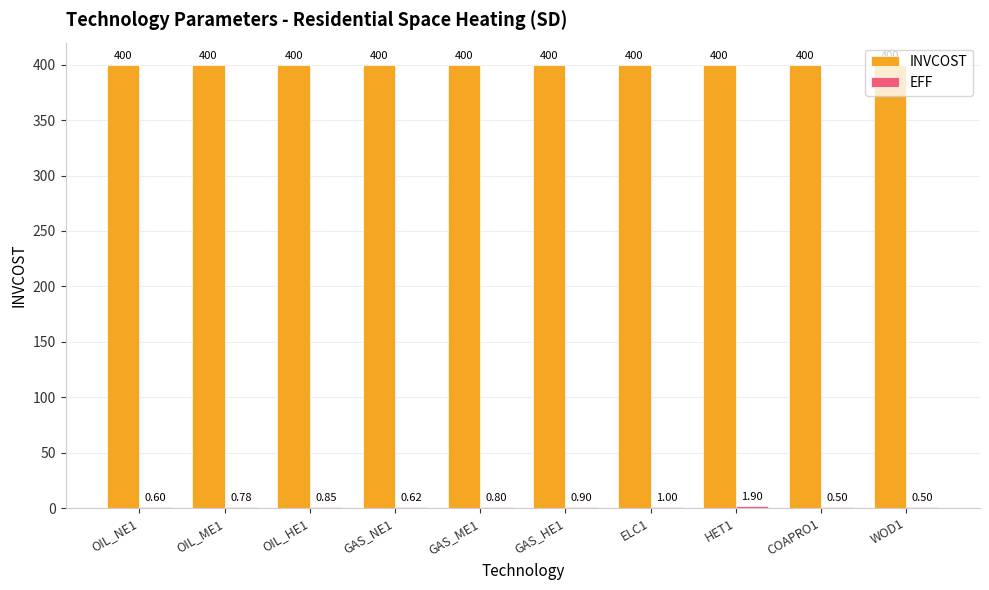

What is the sum of the INVCOST values at WOD1 and OIL_HE1?

800.0